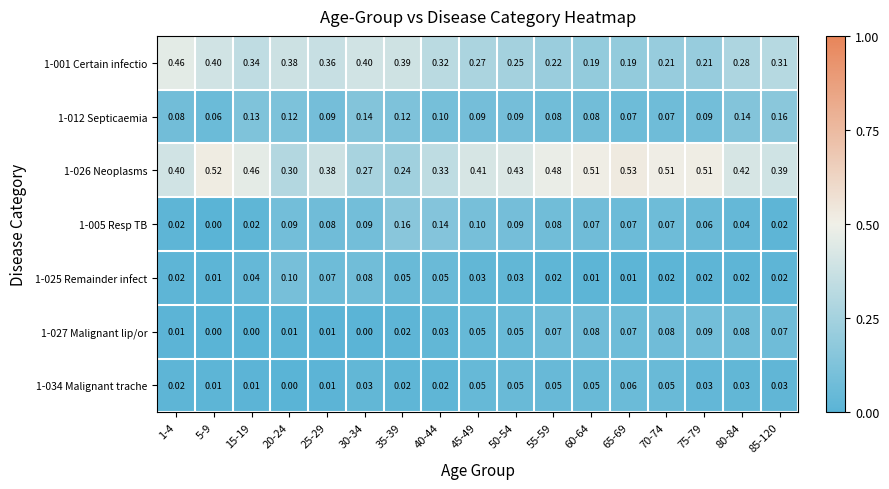

Is the value of 1-027 Malignant lip/or at 30-34 greater than the value of 1-001 Certain infectio at 45-49?

No